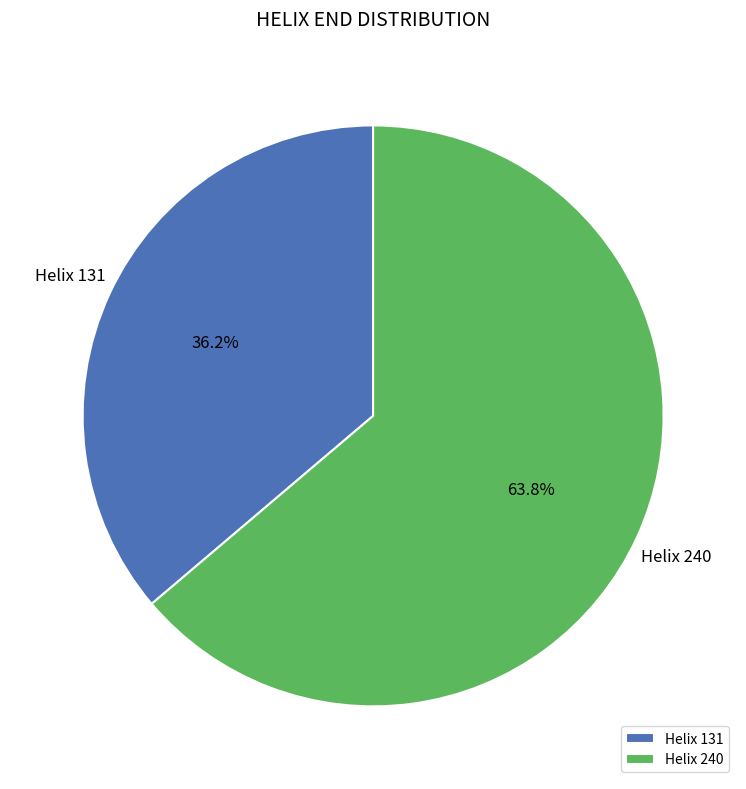

Is there a majority slice in this chart?

Yes